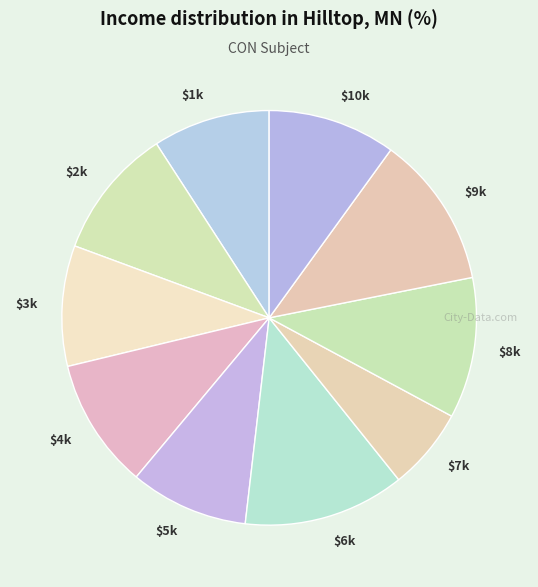

Is there a majority slice in this chart?

No